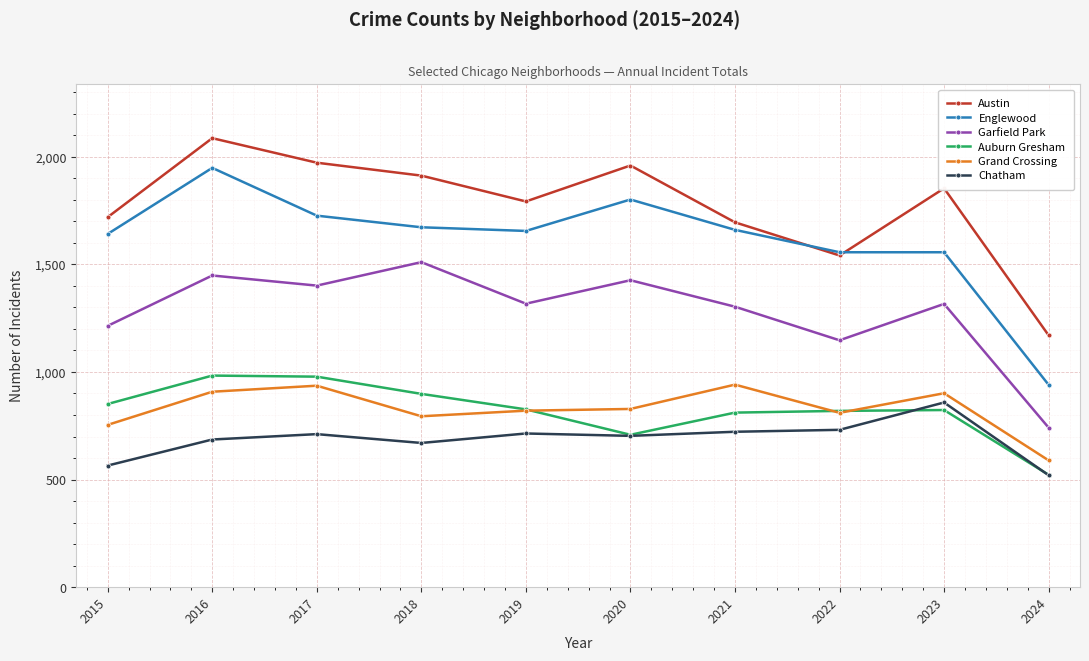

What is the spread (max minus min) of values at 2023?

1030